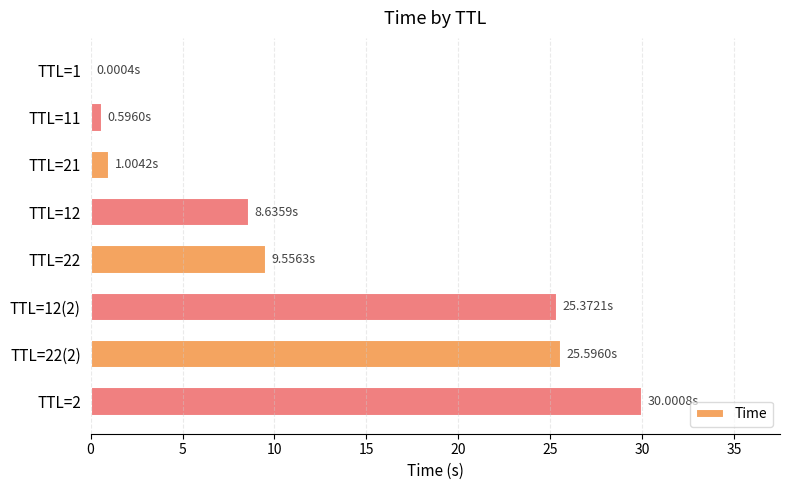

What is the sum of all values?

100.8